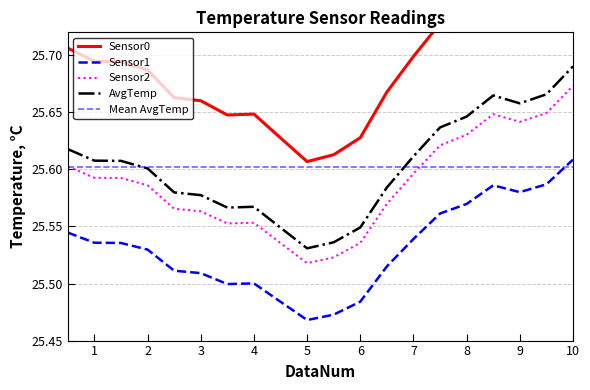

The value of Sensor1 at 9 is 36.0. True or false?

False